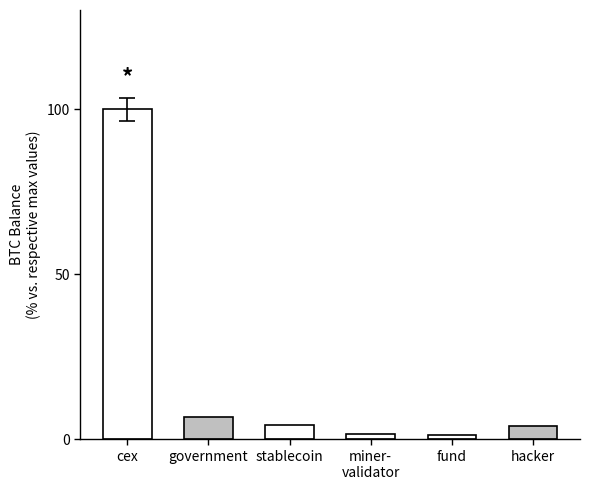

Approximately how many times larger is the value at hacker compared to stablecoin?

0.9